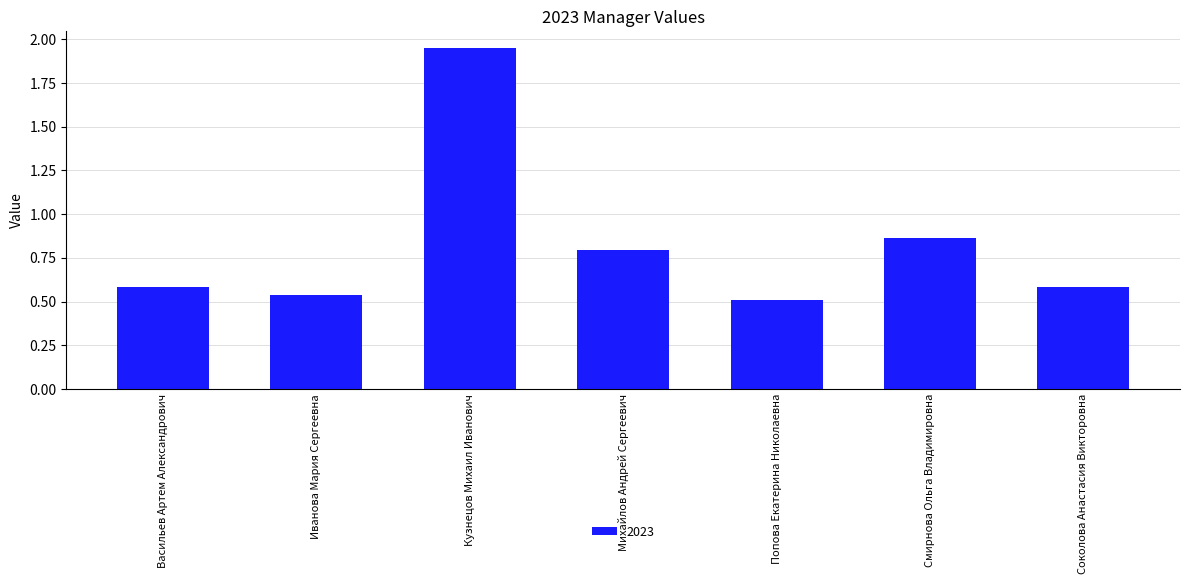

What is the label of the 7th bar from the right?

Васильев Артем Александрович